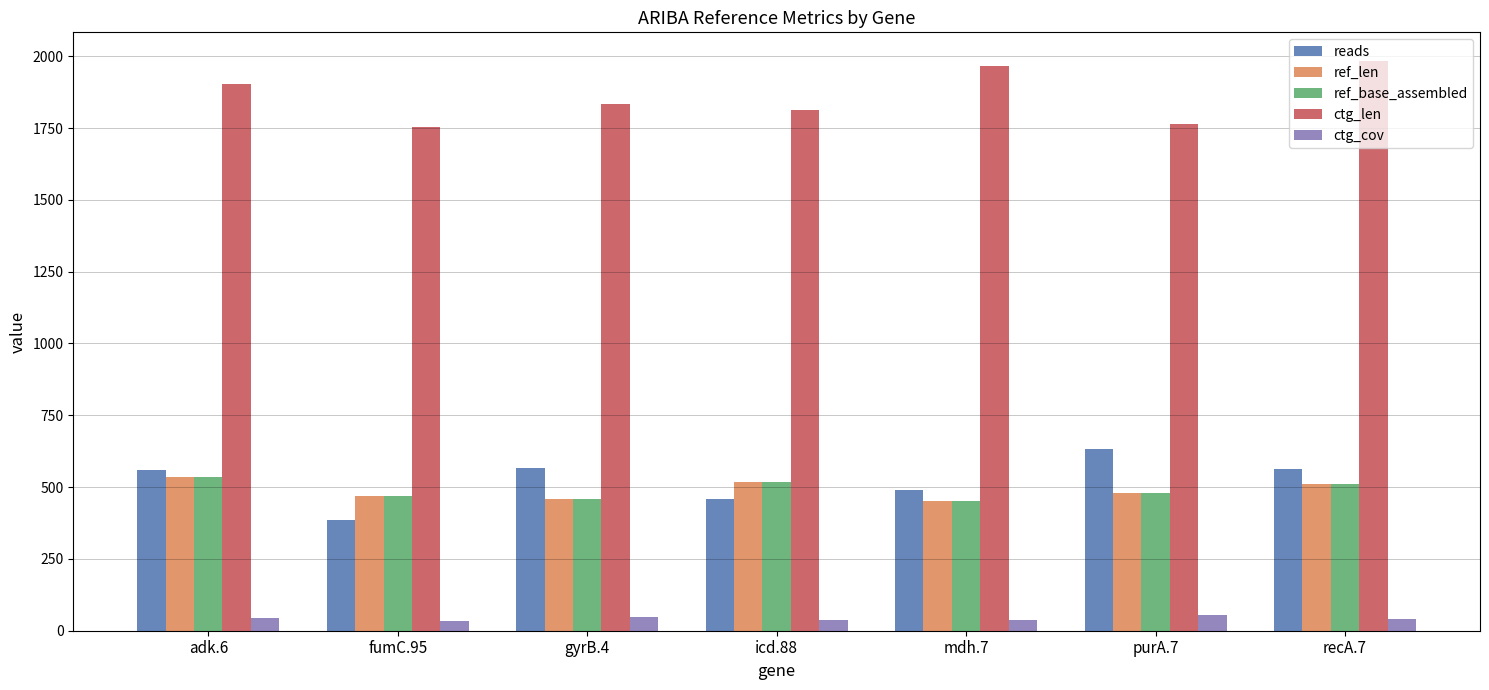

What is the lowest value of the ctg_cov series?

33.0